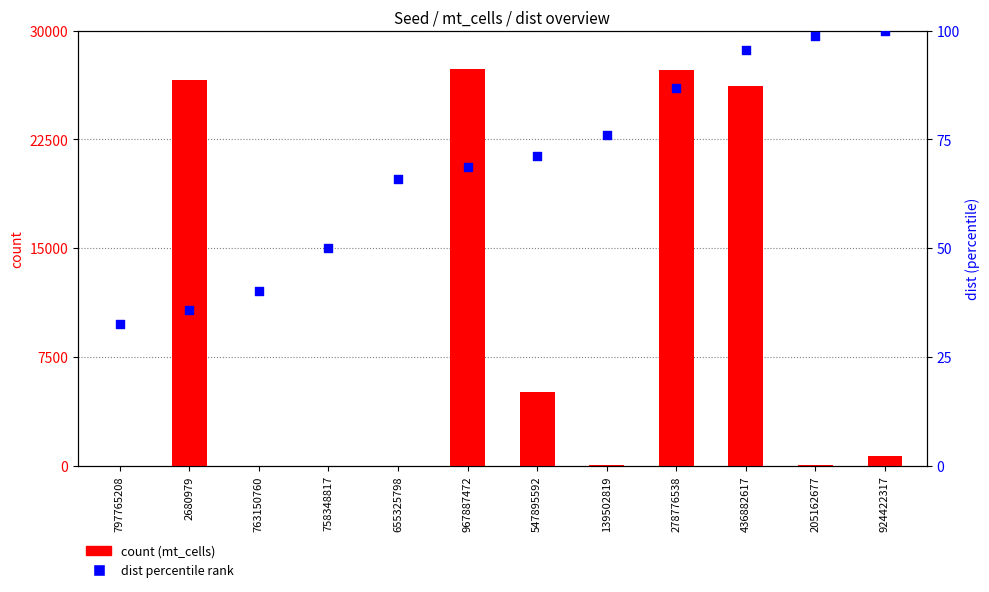

At which category is the sum across all series the highest?

967887472